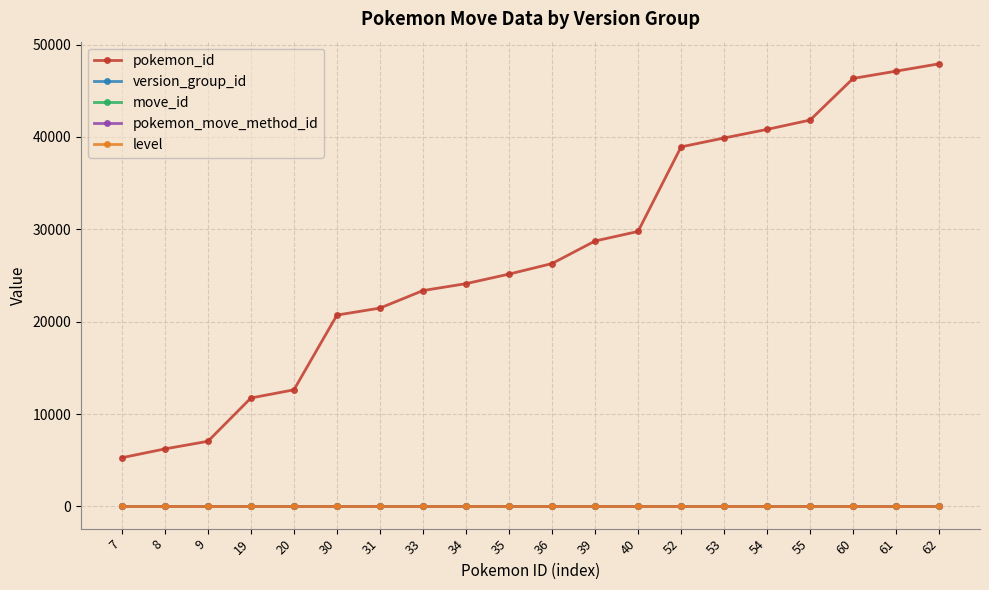

At how many categories does at least one series exceed 16078?

15